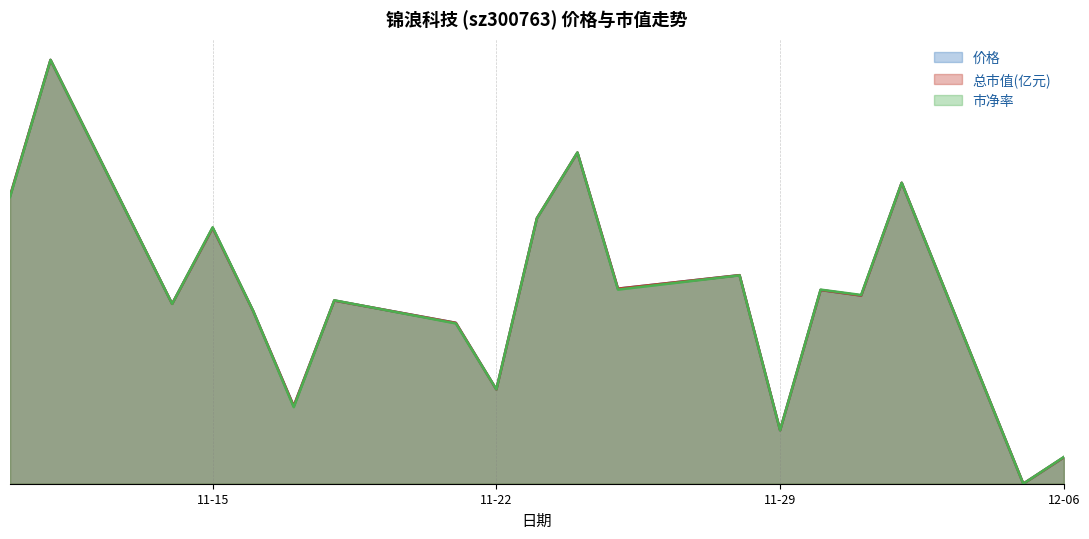

What are all the series names shown in the legend?

价格, 总市值(亿元), 市净率